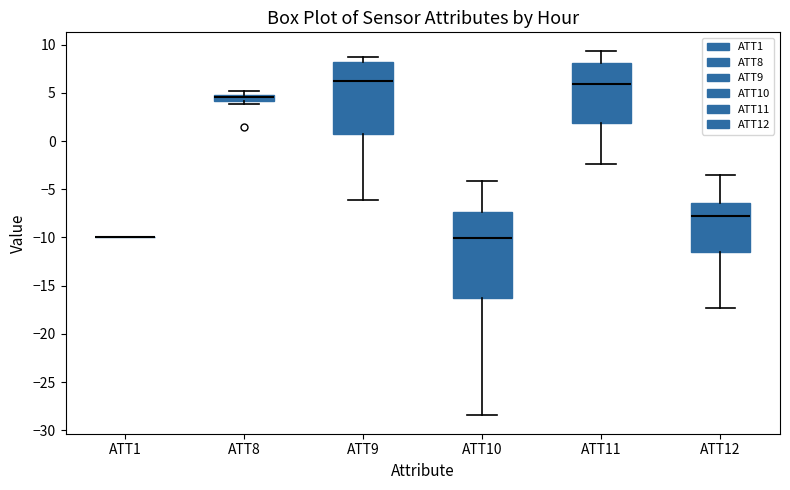

Where does the median line of the box for ATT8 sit on the y-axis? The values are not printed on the chart, so give them approximately, as read against the axis.

4.5